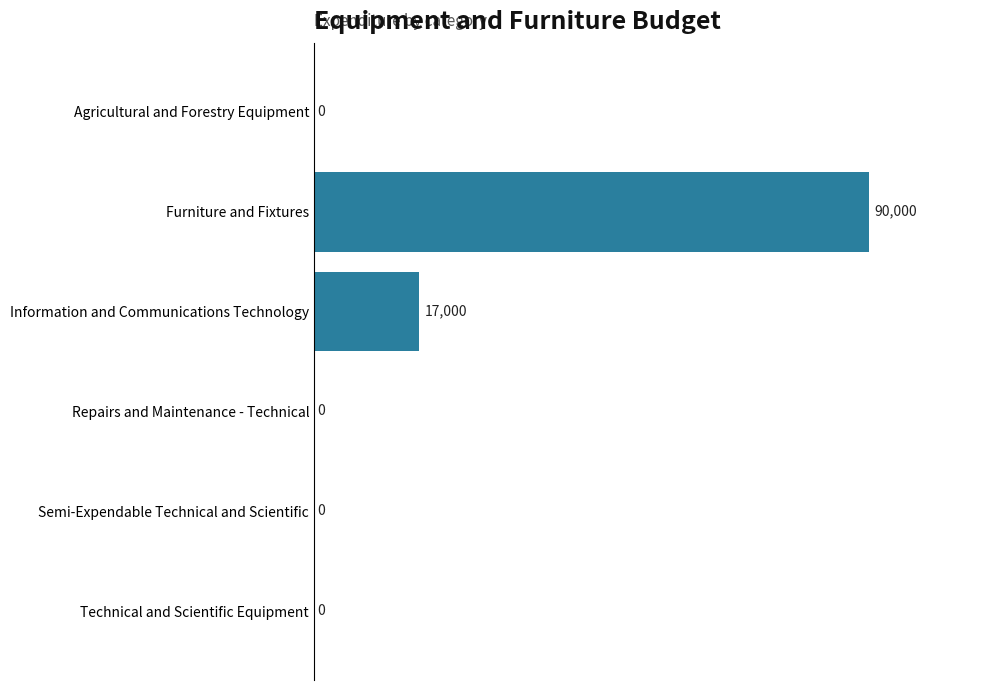

Reading bottom to top, transcribe all the data shown in this chart.

Technical and Scientific Equipment=0	Semi-Expendable Technical and Scientific=0	Repairs and Maintenance - Technical=0	Information and Communications Technology=17000	Furniture and Fixtures=90000	Agricultural and Forestry Equipment=0